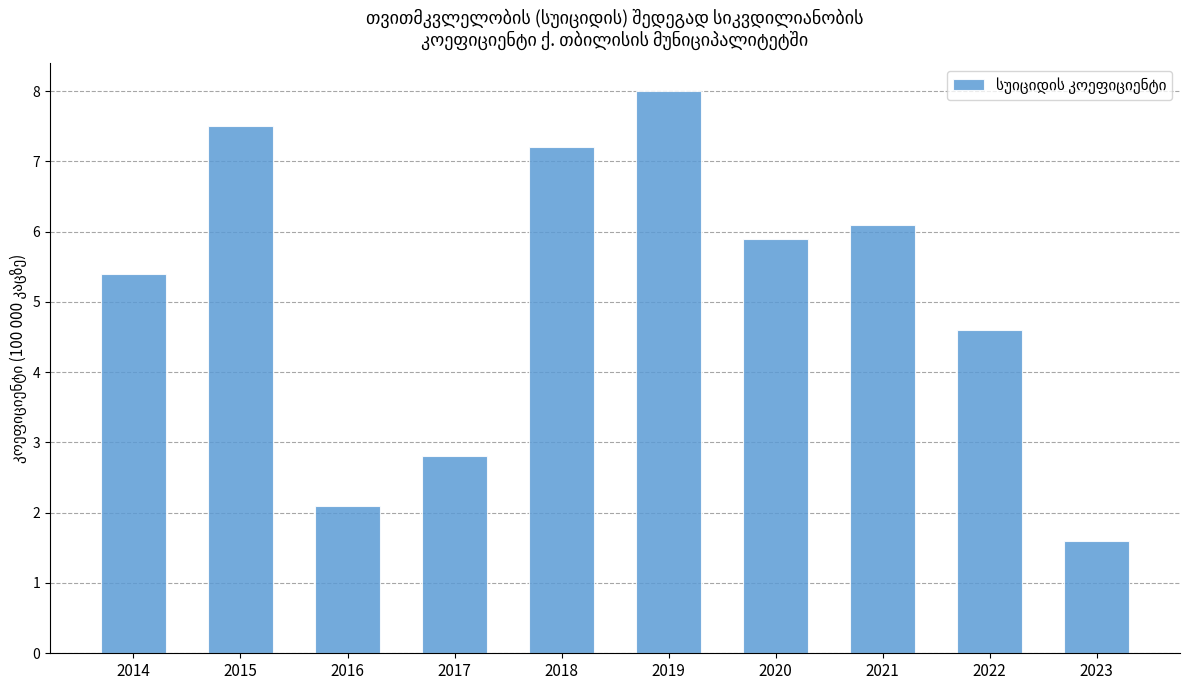

Reading left to right, extract all data points from this chart.

2014=5.4	2015=7.5	2016=2.1	2017=2.8	2018=7.2	2019=8.0	2020=5.9	2021=6.1	2022=4.6	2023=1.6